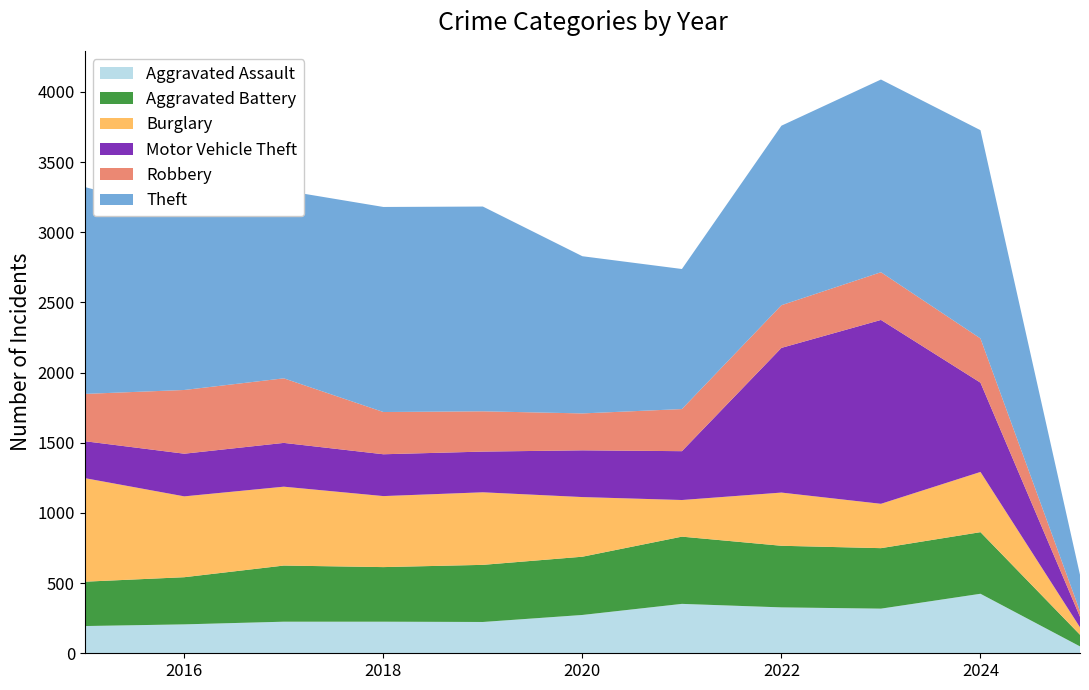

Reading left to right, transcribe all the data shown in this chart.

Aggravated Assault: 194	206	225	225	223	273	352	327	318	424	49
Aggravated Battery: 316	336	400	389	407	415	479	439	431	439	83
Burglary: 738	576	562	506	517	425	261	379	316	429	53
Motor Vehicle Theft: 263	304	312	298	290	333	348	1031	1310	636	75
Robbery: 337	454	460	301	287	263	300	304	340	315	40
Theft: 1474	1259	1339	1461	1459	1120	998	1279	1373	1484	259